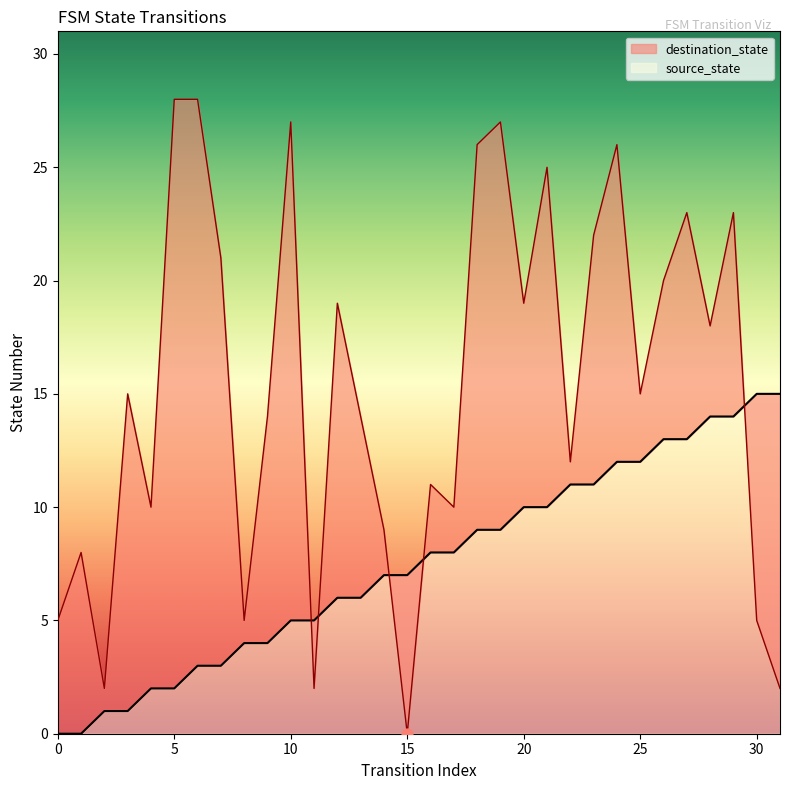

Which series has the largest Y range (max minus min)?

destination_state